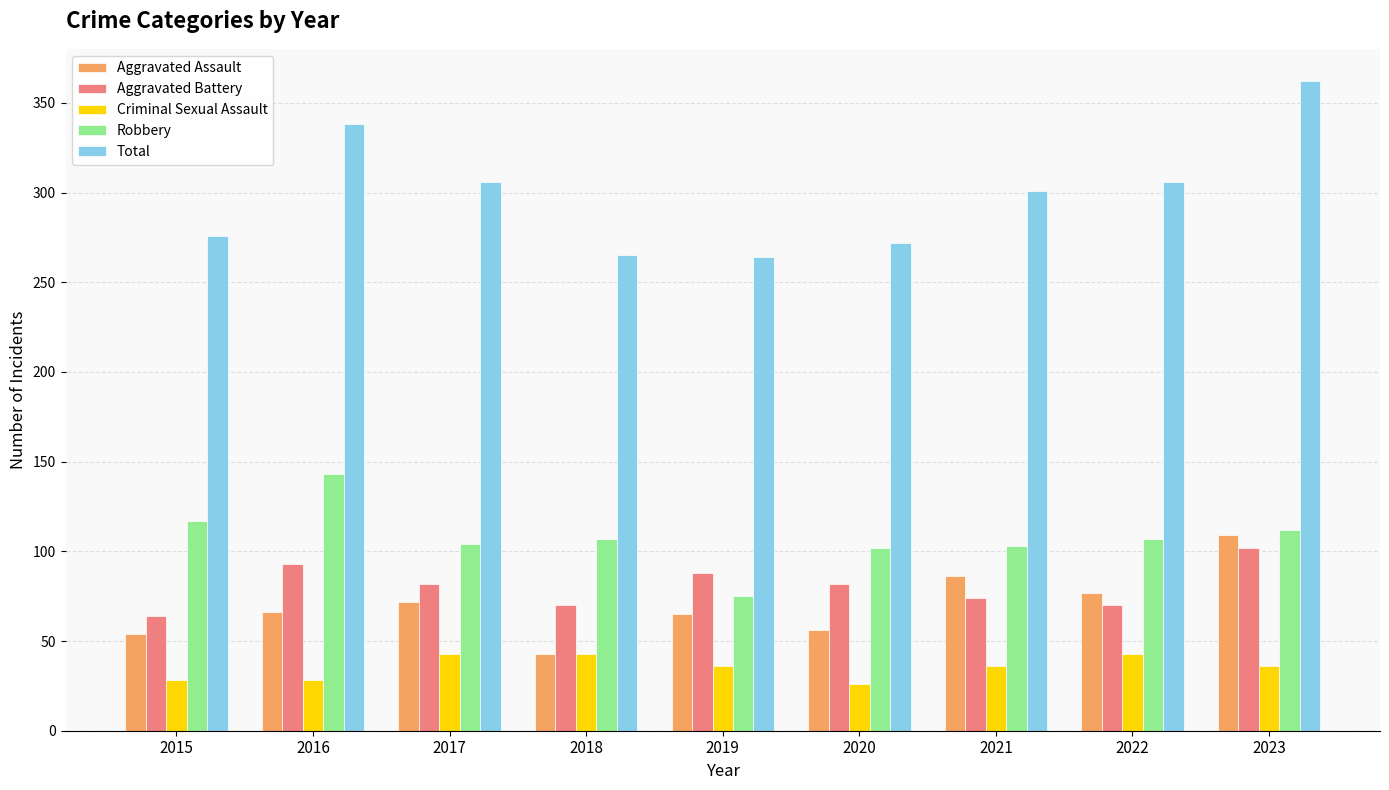

The value of Aggravated Battery at 2016 is 93. True or false?

True